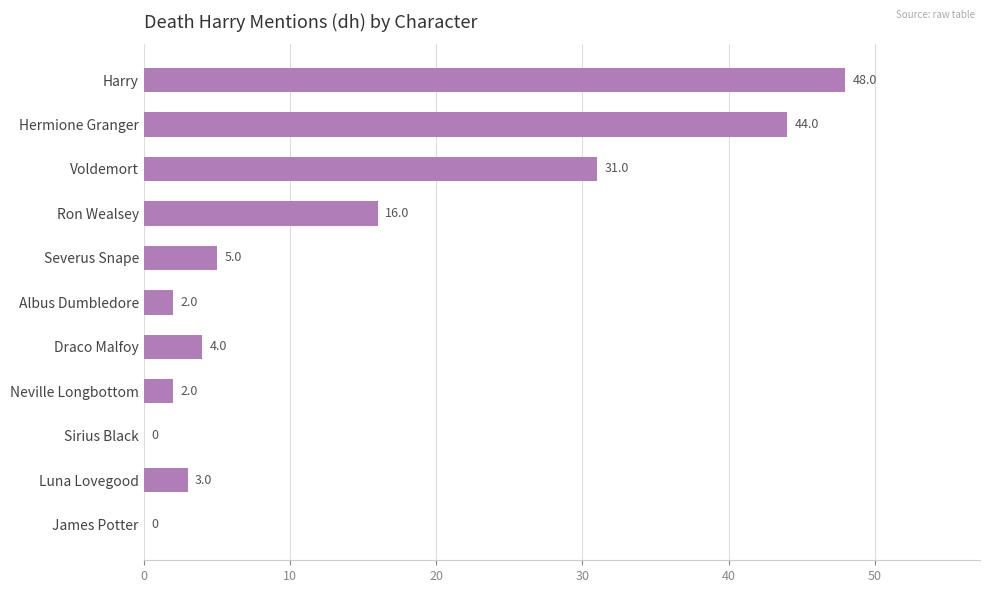

What is the sum of all values?

155